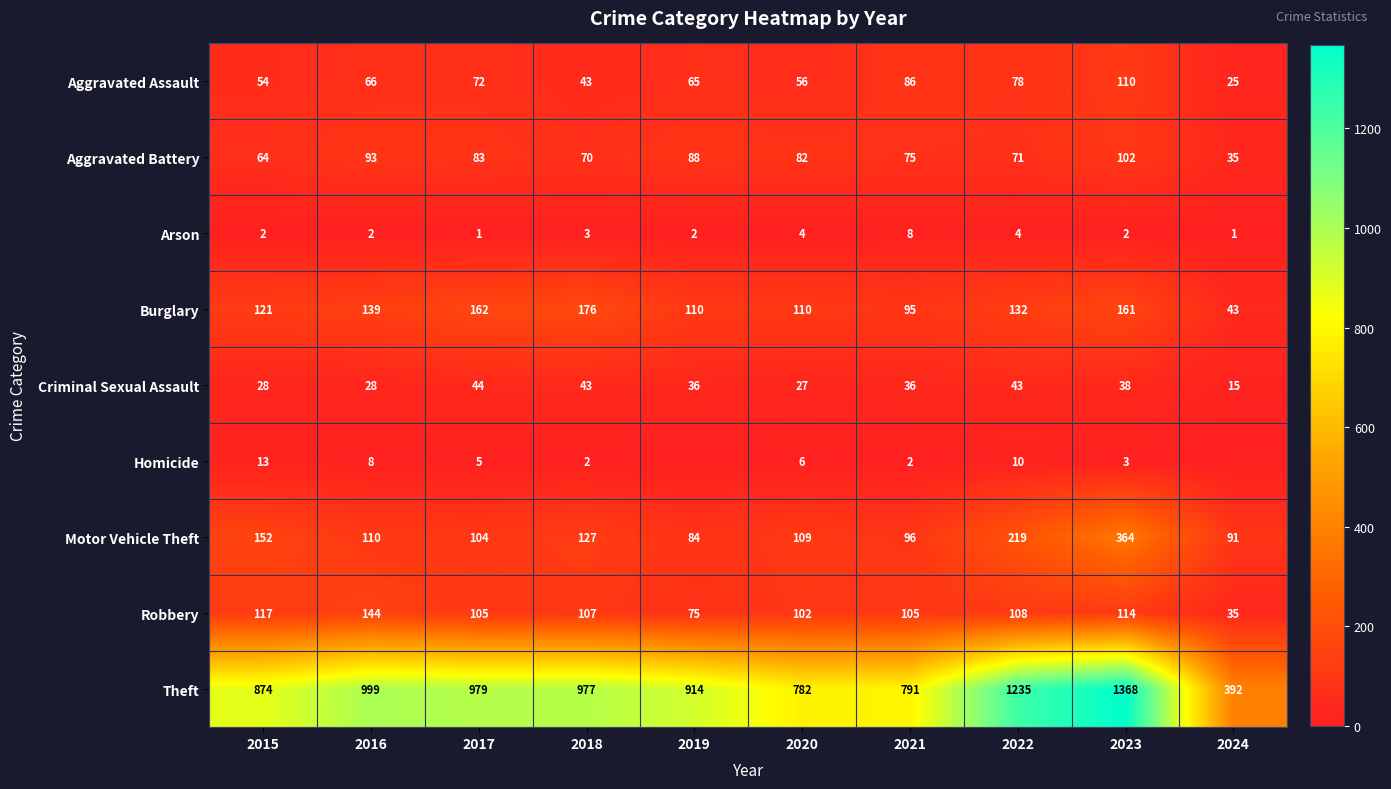

What is the total value across all series at 2023?

2262